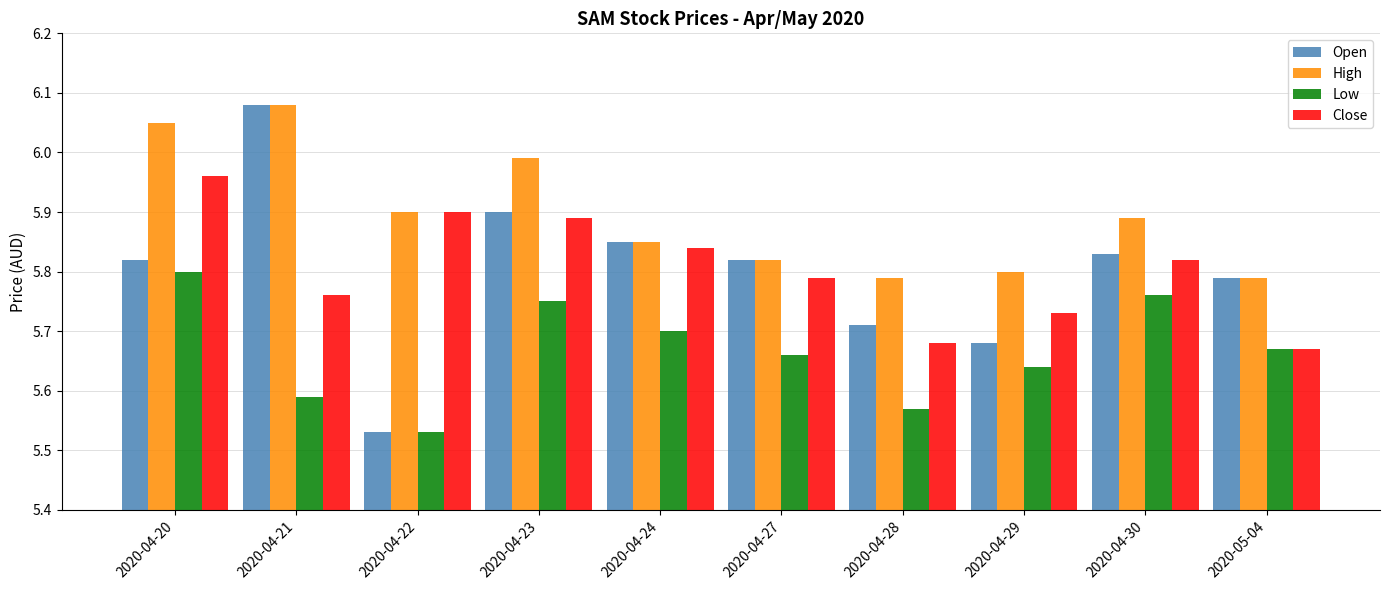

Which series has the largest range (max minus min)?

Open